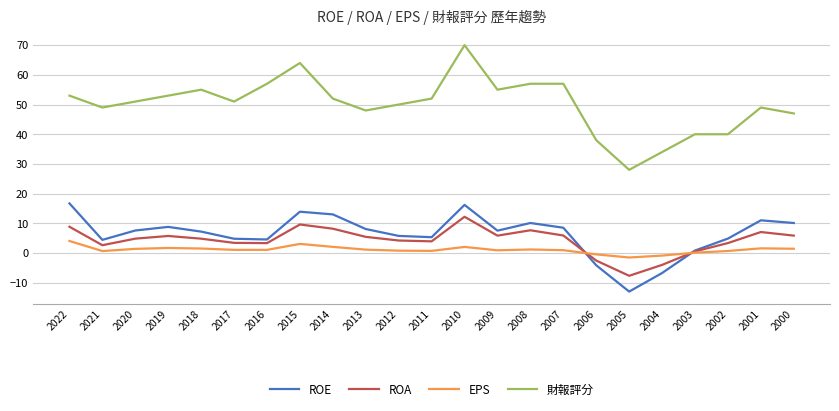

The ROA series shows 3.1 at 2001. True or false?

False